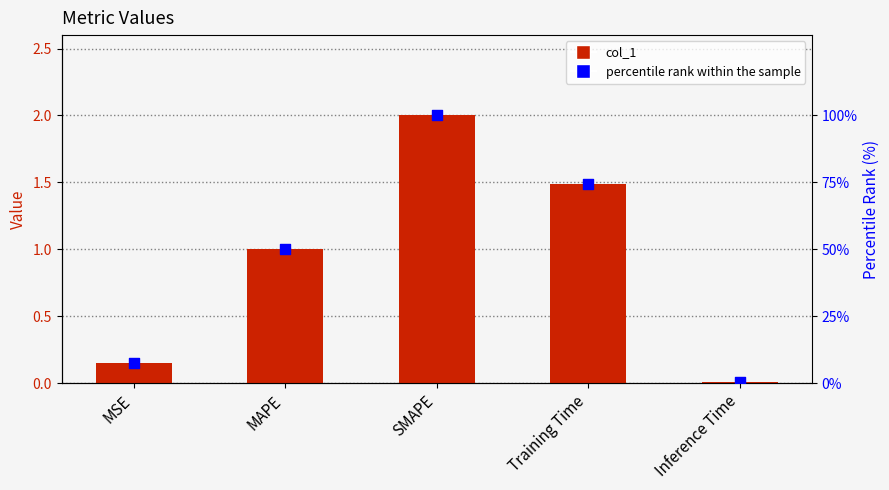

Which series has the widest spread of Y values?

percentile rank within the sample